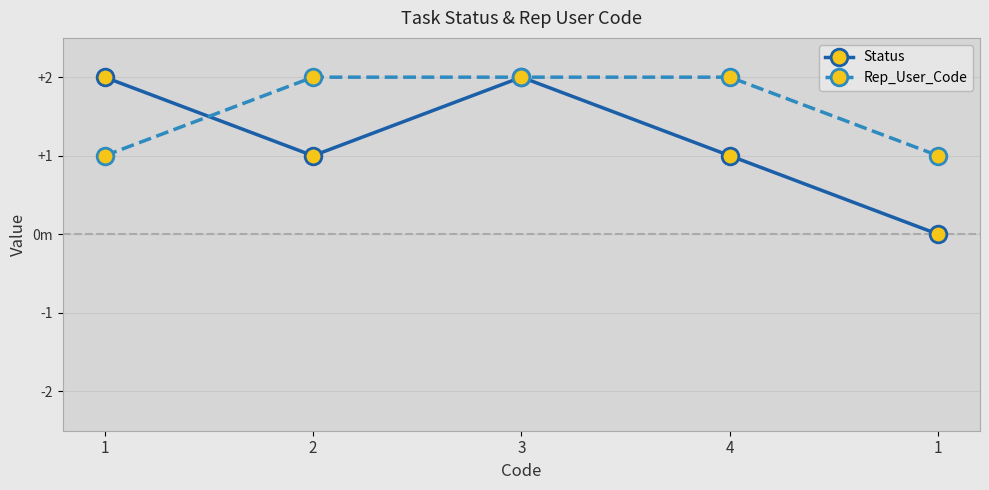

What is the average value of the Rep_User_Code series?

2